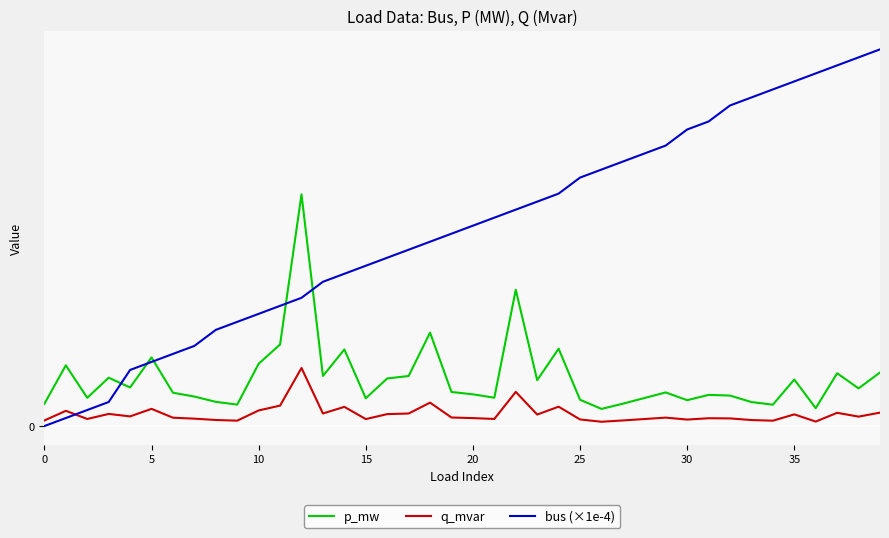

What is the label of the 39th point from the right?

5